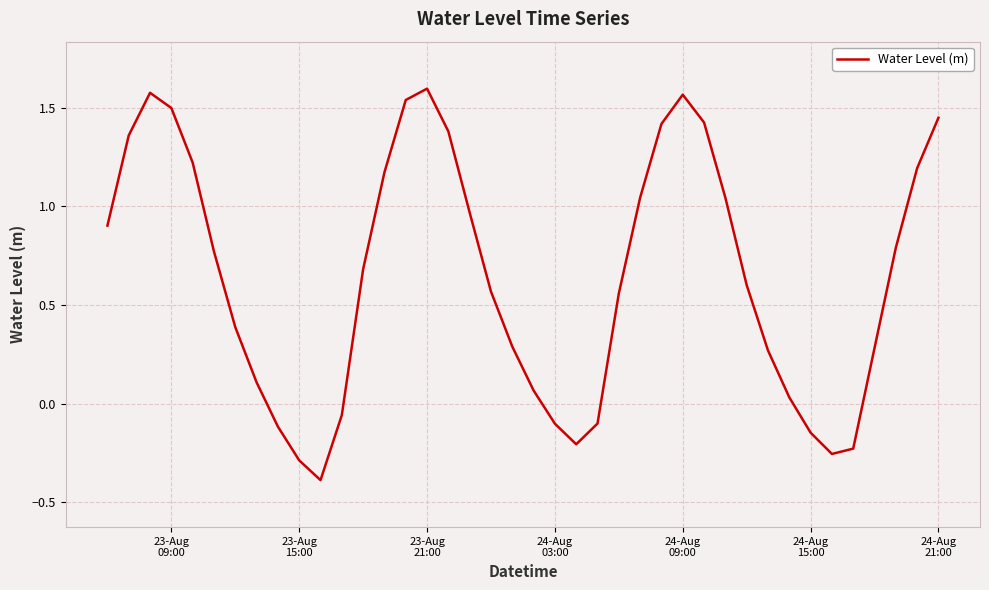

What is the smallest value displayed?

-0.4